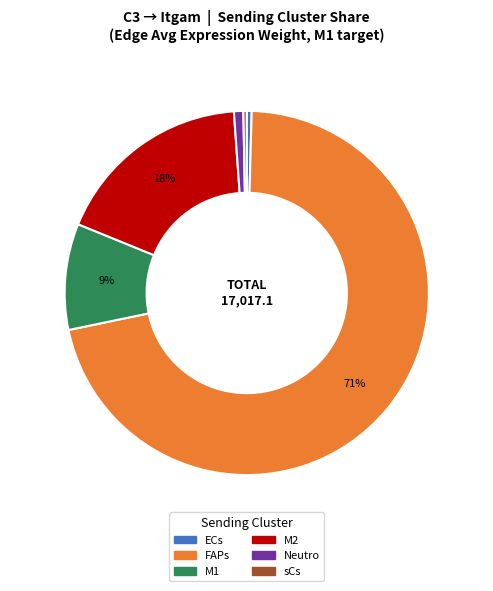

To the nearest percent, what is the combined percentage of Neutro and M2?

19%